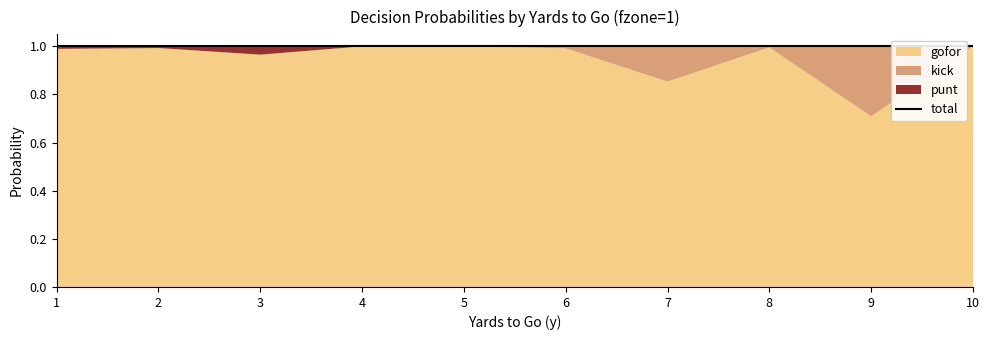

Which has a higher value, 3 or 1?

1